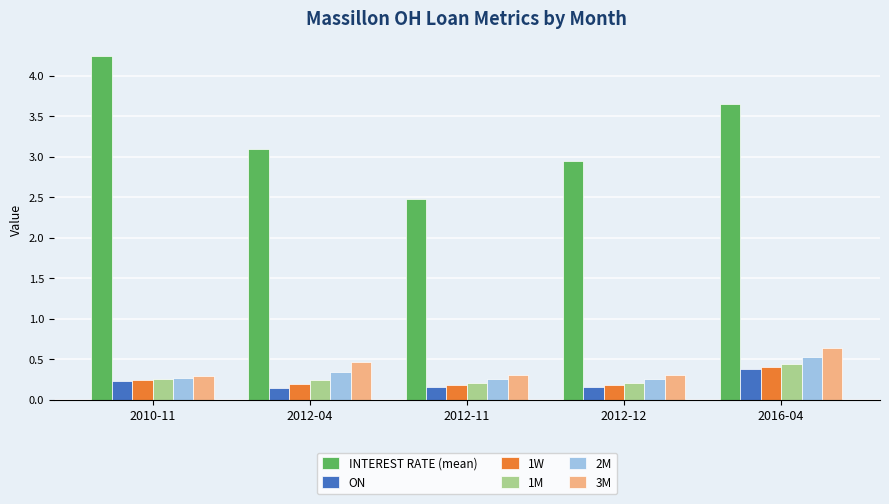

True or false: 3M has a value of 0.5 at 2012-12.

False